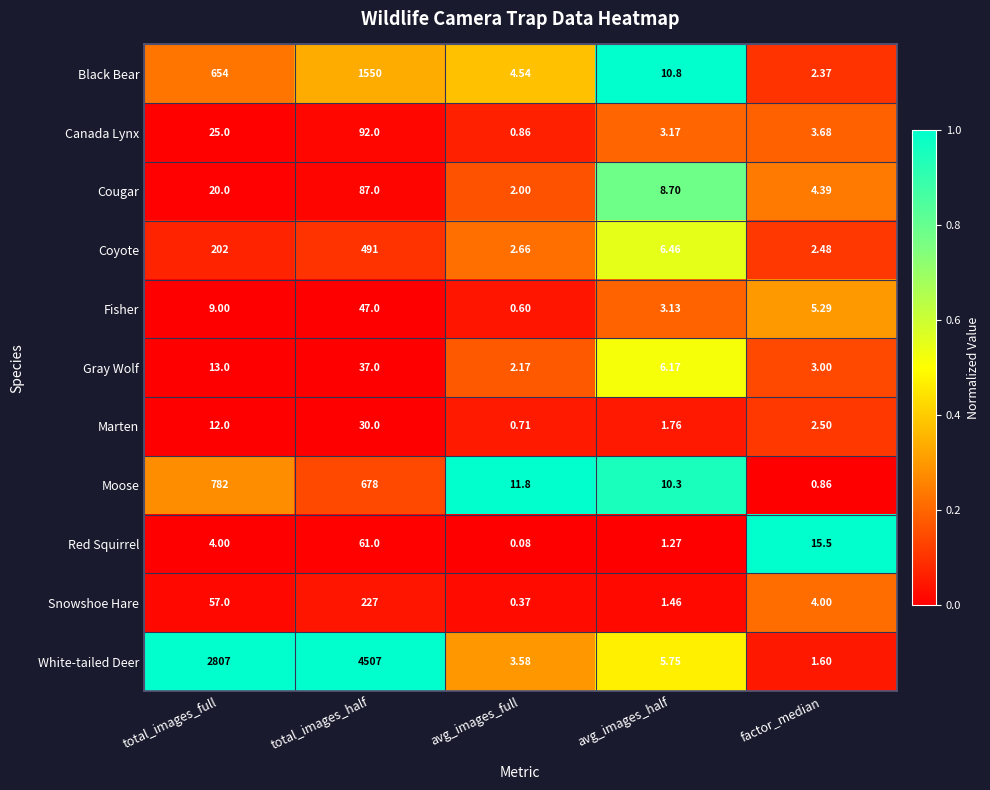

Which series has the largest total across all categories?

White-tailed Deer